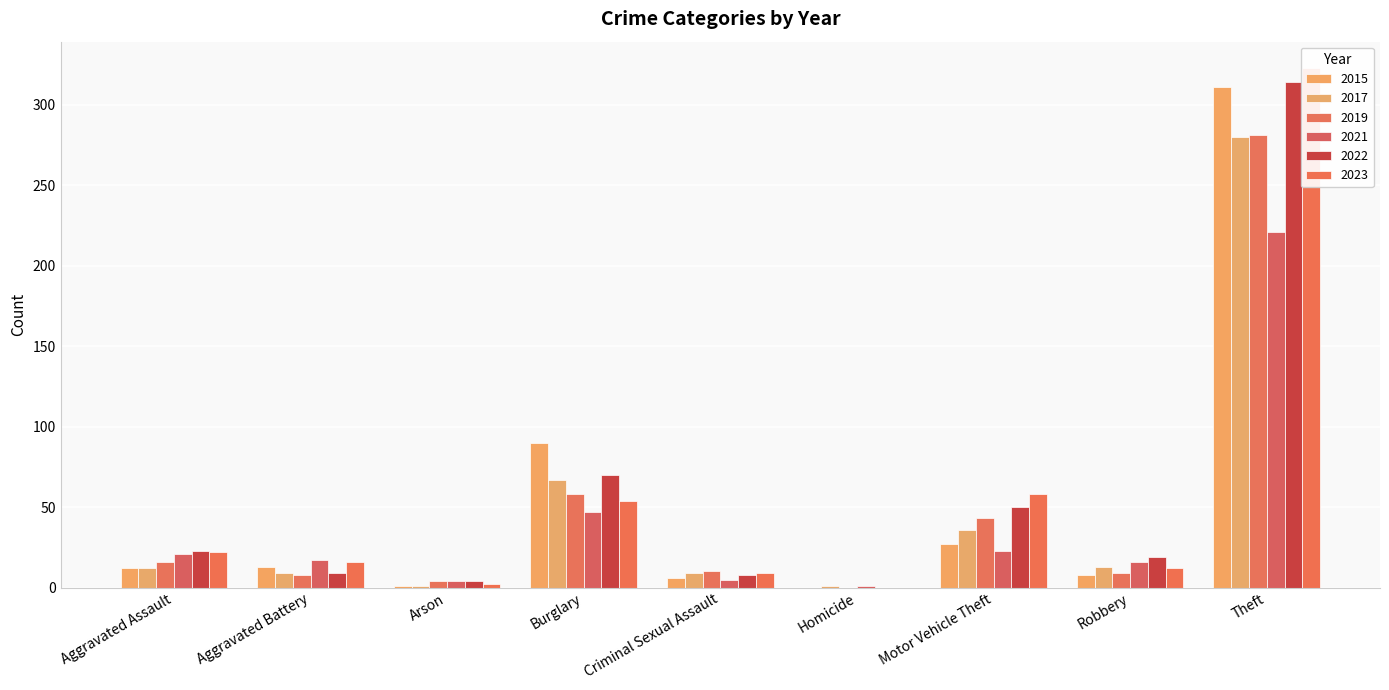

What is the difference between the 2022 values at Aggravated Battery and Criminal Sexual Assault?

1